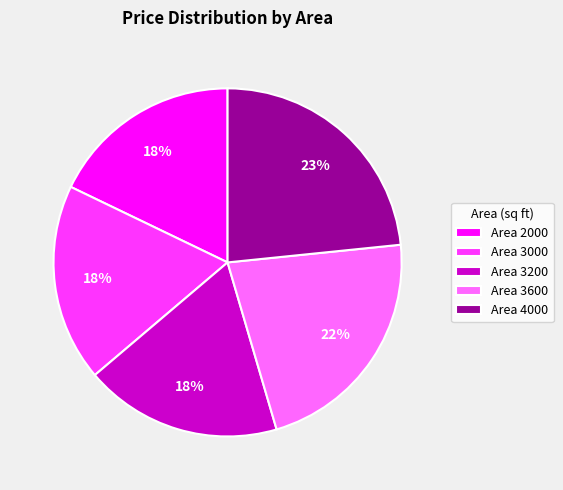

Is there a majority slice in this chart?

No